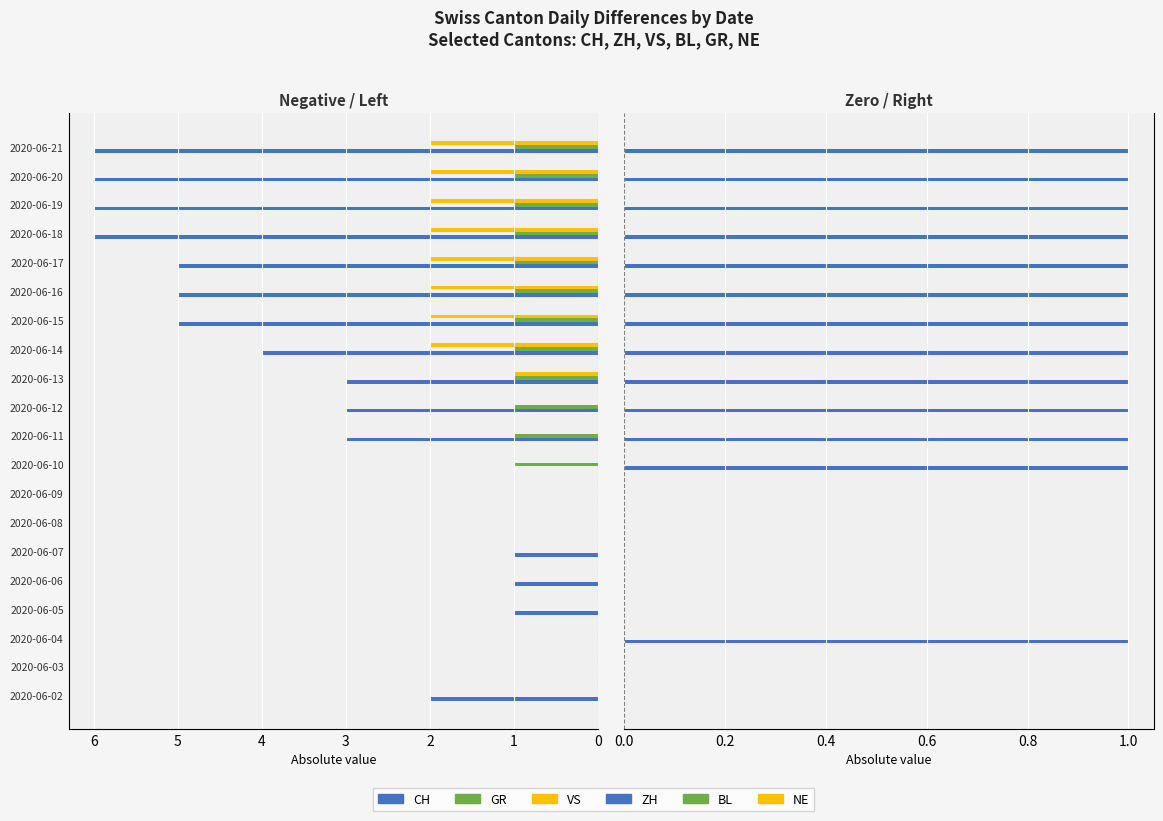

Reading right to left, what are all the values shown in this chart?

CH: 6.0	6.0	6.0	6.0	5.0	5.0	5.0	4.0	3.0	3.0	3.0	0.0	0.0	0.0	1.0	1.0	1.0	0.0	0.0	2.0
GR: 1.0	1.0	1.0	1.0	1.0	1.0	1.0	1.0	1.0	1.0	1.0	1.0	0.0	0.0	0.0	0.0	0.0	0.0	0.0	0.0
VS: 2.0	2.0	2.0	2.0	2.0	2.0	2.0	2.0	1.0	0.0	0.0	0.0	0.0	0.0	0.0	0.0	0.0	0.0	0.0	0.0
ZH: 1.0	1.0	1.0	1.0	1.0	1.0	1.0	1.0	1.0	1.0	1.0	1.0	0.0	0.0	0.0	0.0	0.0	1.0	0.0	0.0
BL: 0.1	0.1	0.1	0.1	0.1	0.1	0.1	0.1	0.1	0.1	0.1	0.1	0.1	0.1	0.1	0.1	0.1	0.1	0.1	0.1
NE: 0.1	0.1	0.1	0.1	0.1	0.1	0.1	0.1	0.1	0.1	0.1	0.1	0.1	0.1	0.1	0.1	0.1	0.1	0.1	0.1